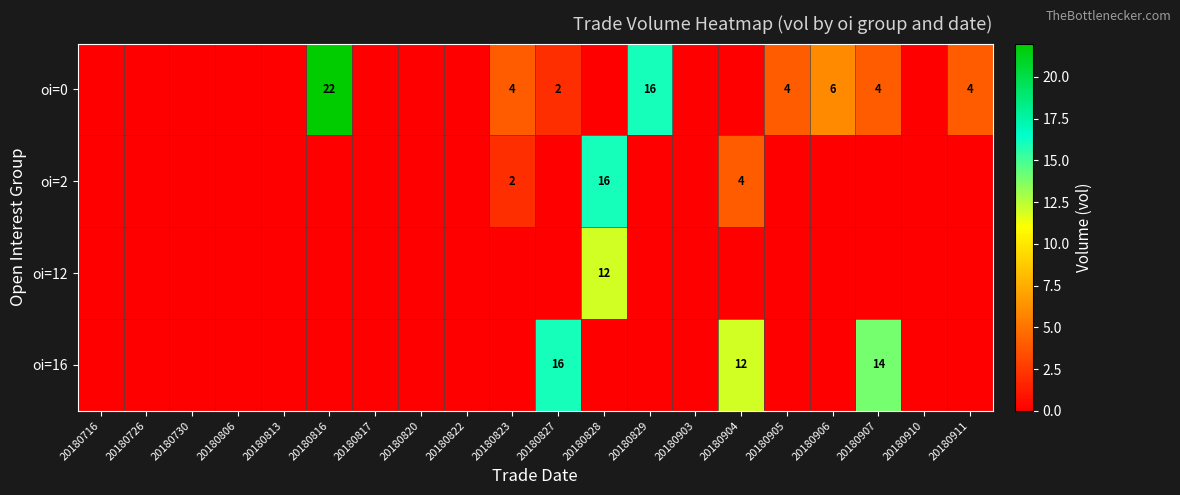

The oi=16 series shows 21 at 20180907. True or false?

False